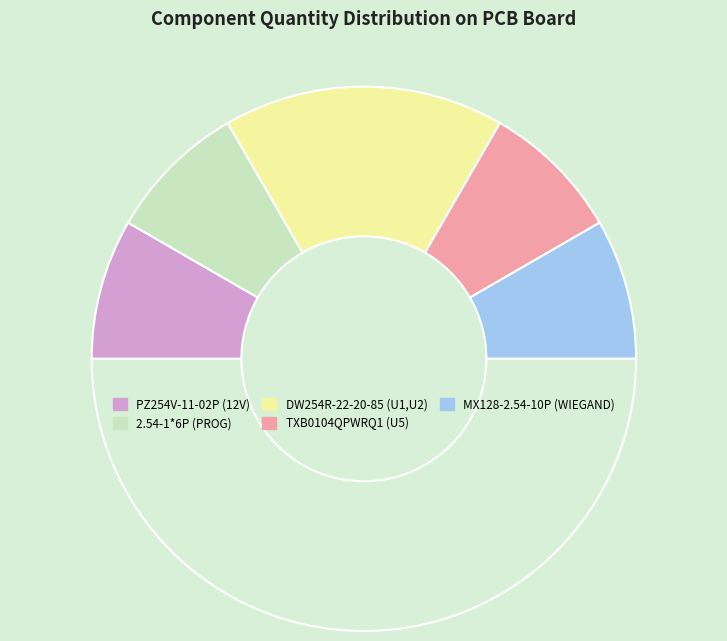

Which slice is the smallest?

PZ254V-11-02P (12V)